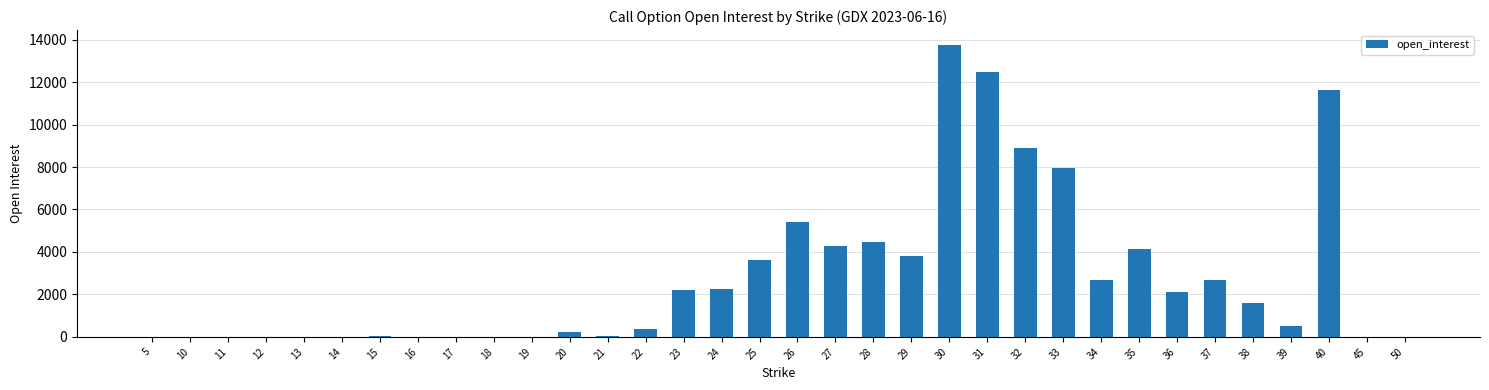

True or false: the data shows 4465 at 28.

True